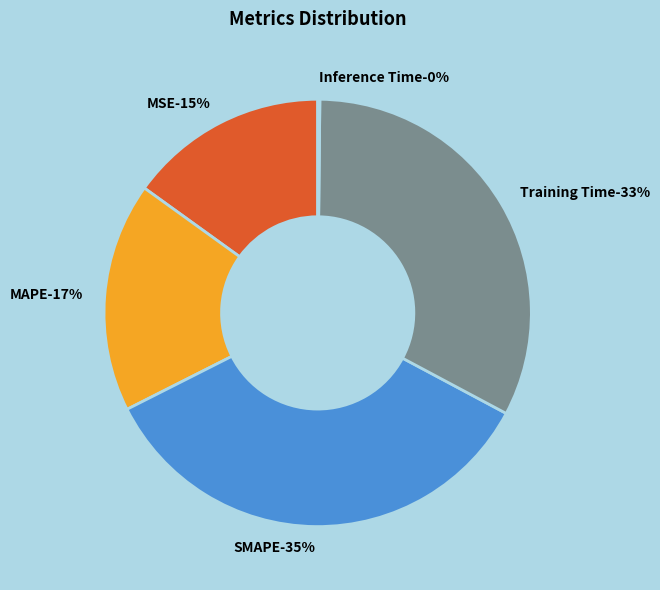

Which slice is the smallest?

Inference Time